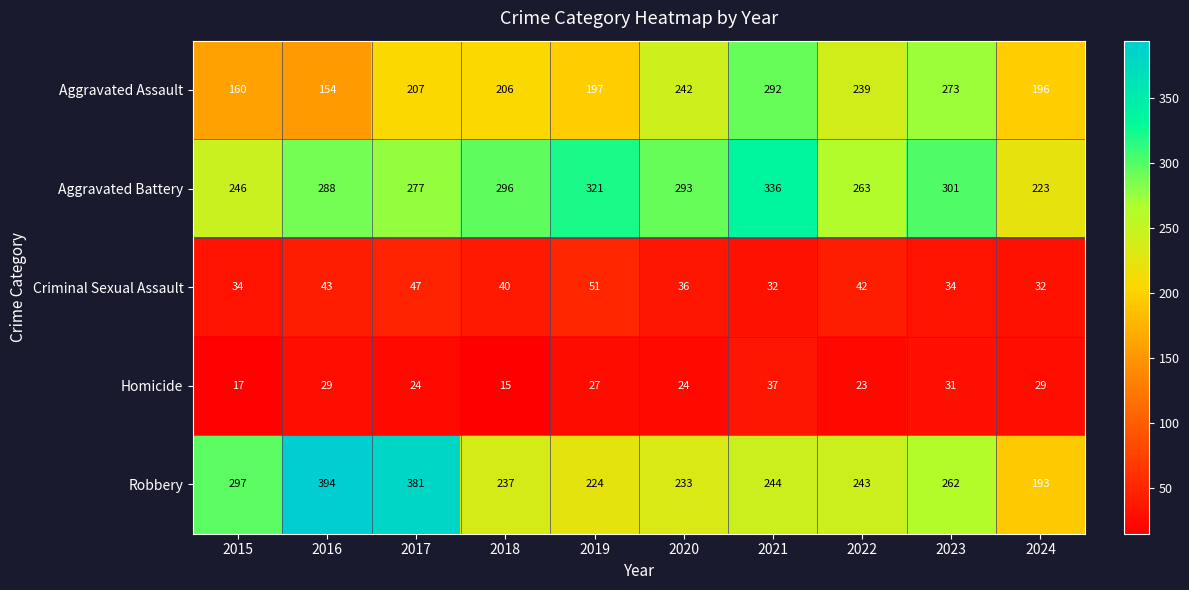

True or false: Aggravated Battery has a value of 292 at 2024.

False